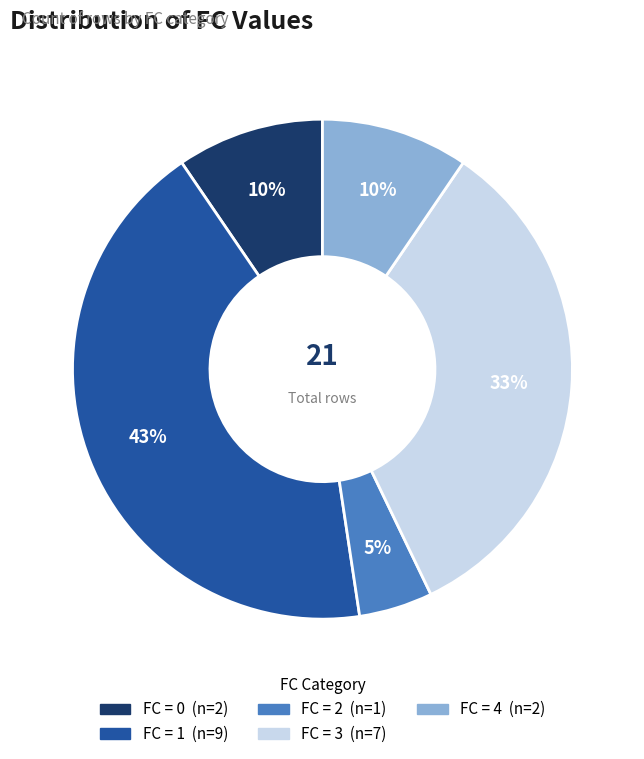

To the nearest percent, what is the average slice percentage?

20%